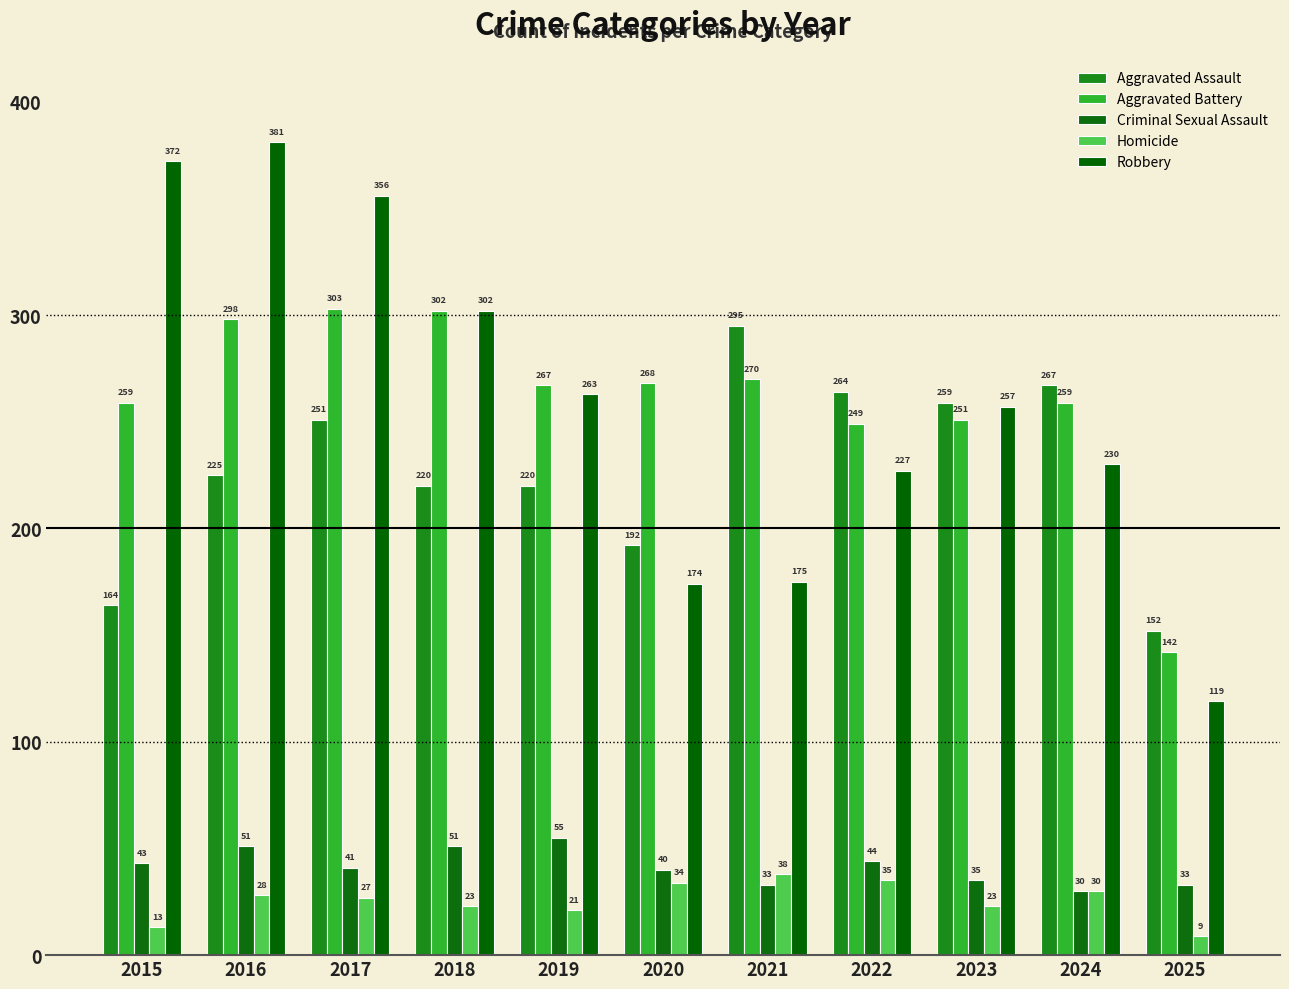

How many values in the Robbery series are below 257?

5